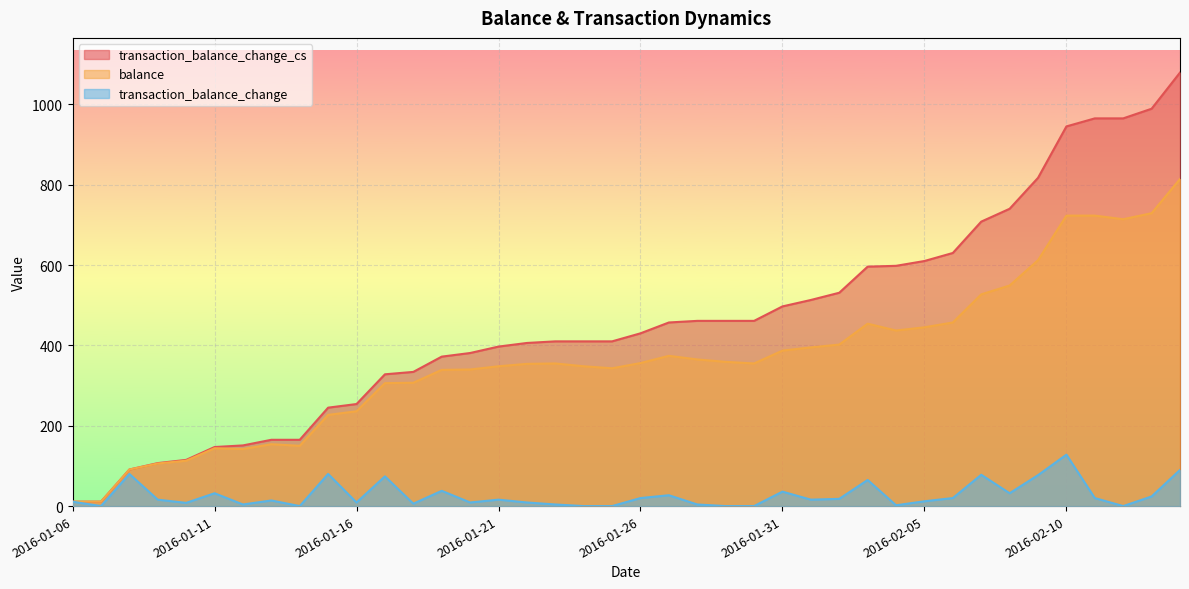

Is it true that transaction_balance_change_cs equals 151 at 2016-01-12?

True